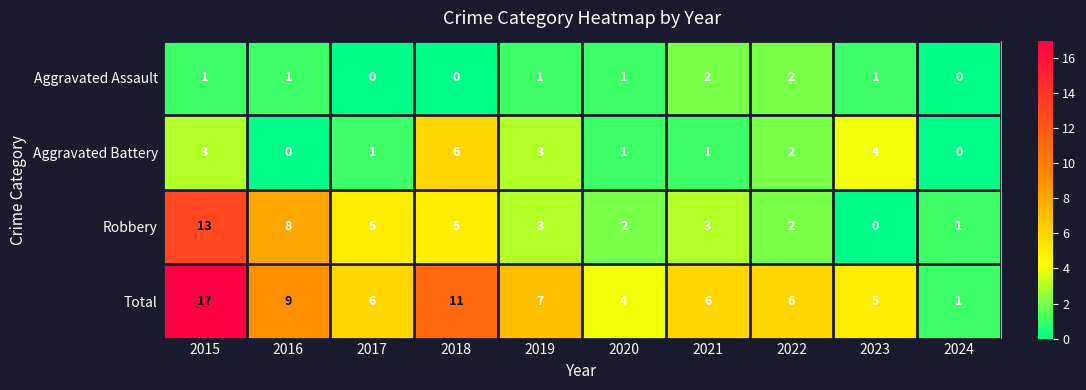

What is the sum of all Aggravated Assault values?

9